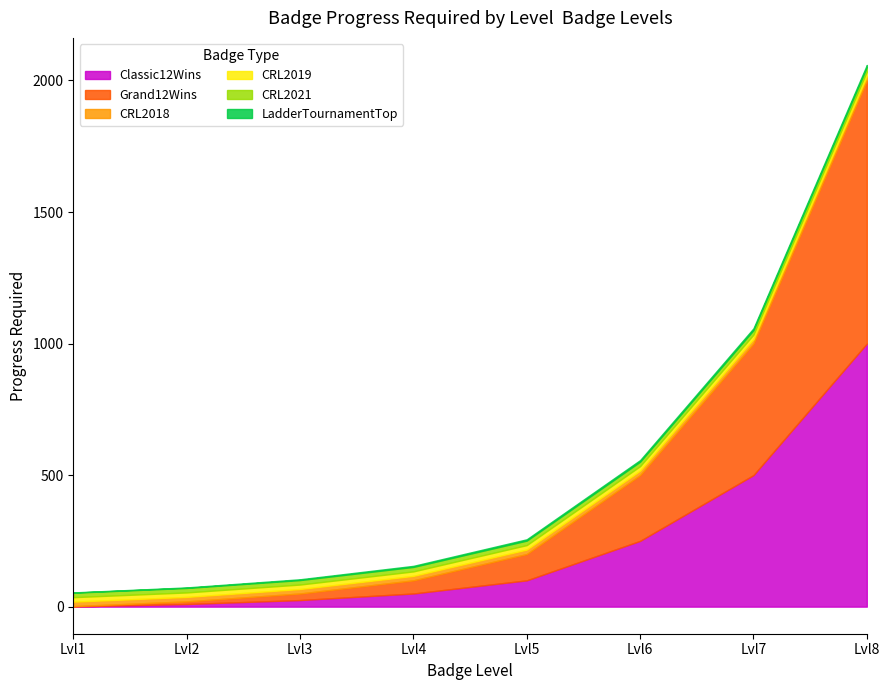

Between Lvl2 and Lvl4, which is larger?

Lvl4